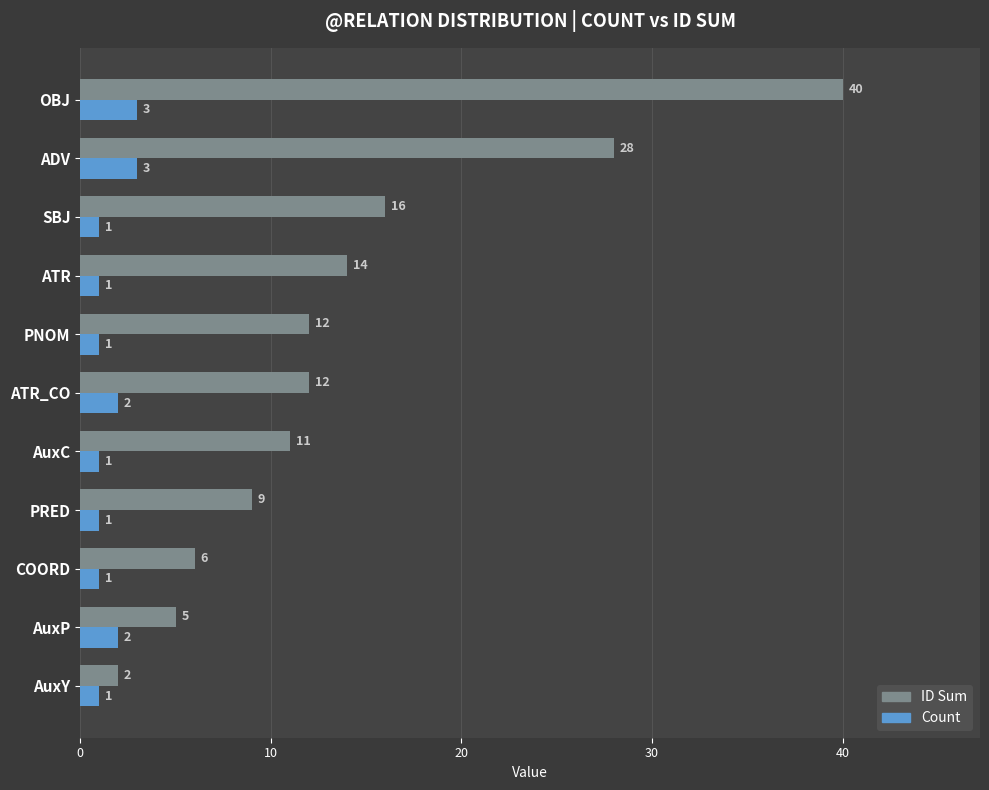

Which series has the widest spread of values?

ID Sum